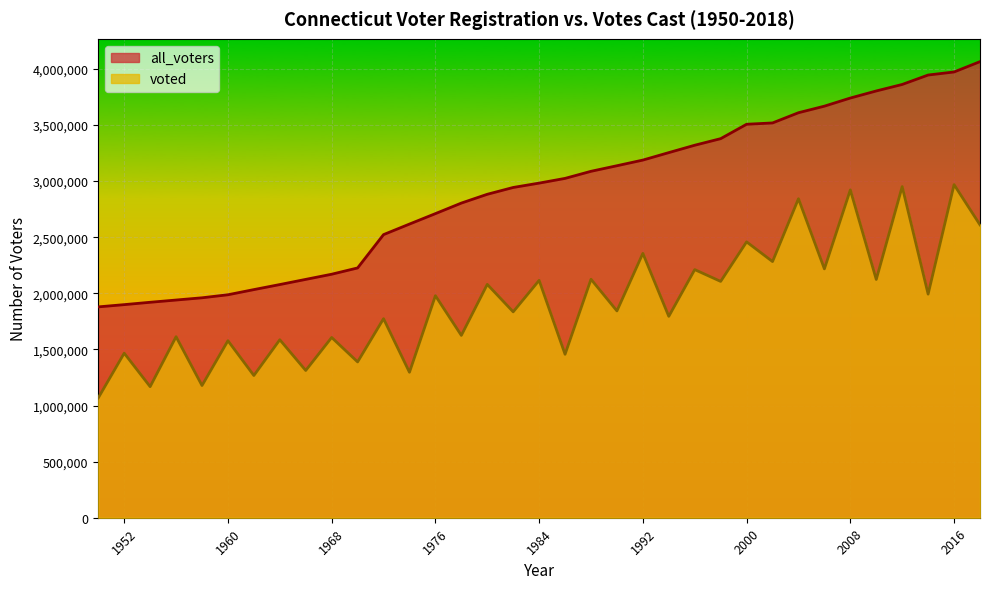

What is the minimum value for voted?

1067967